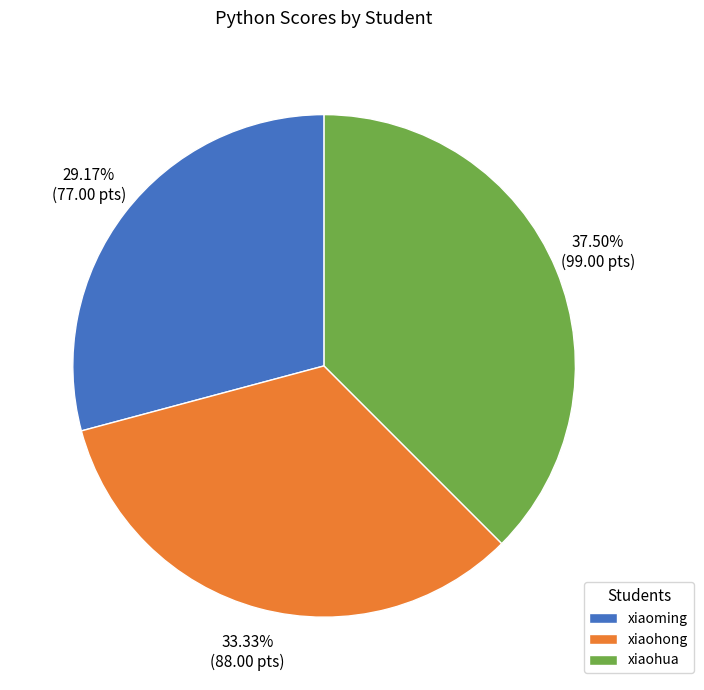

How many slices are in this pie chart?

3